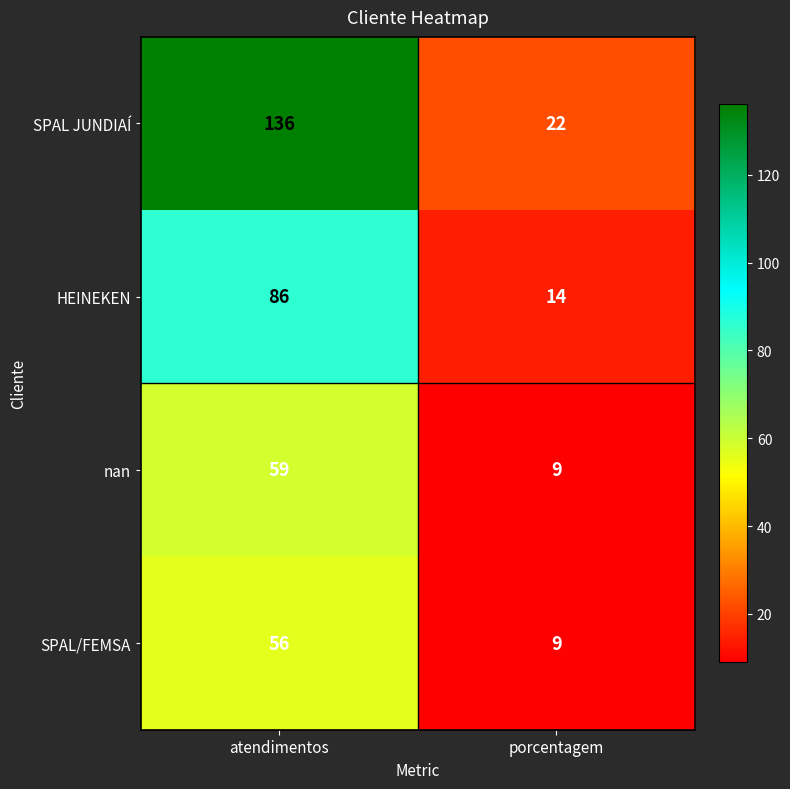

Which series has the largest total across all categories?

SPAL JUNDIAÍ